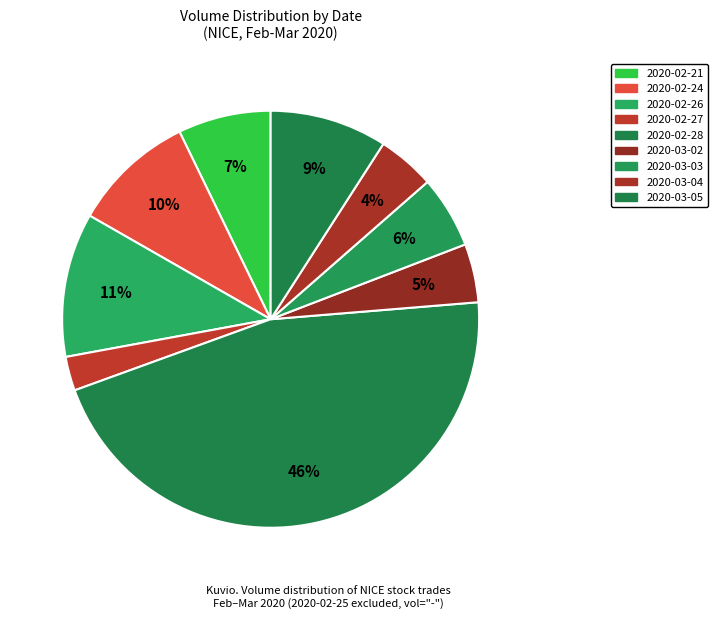

How many segments does this pie chart have?

9